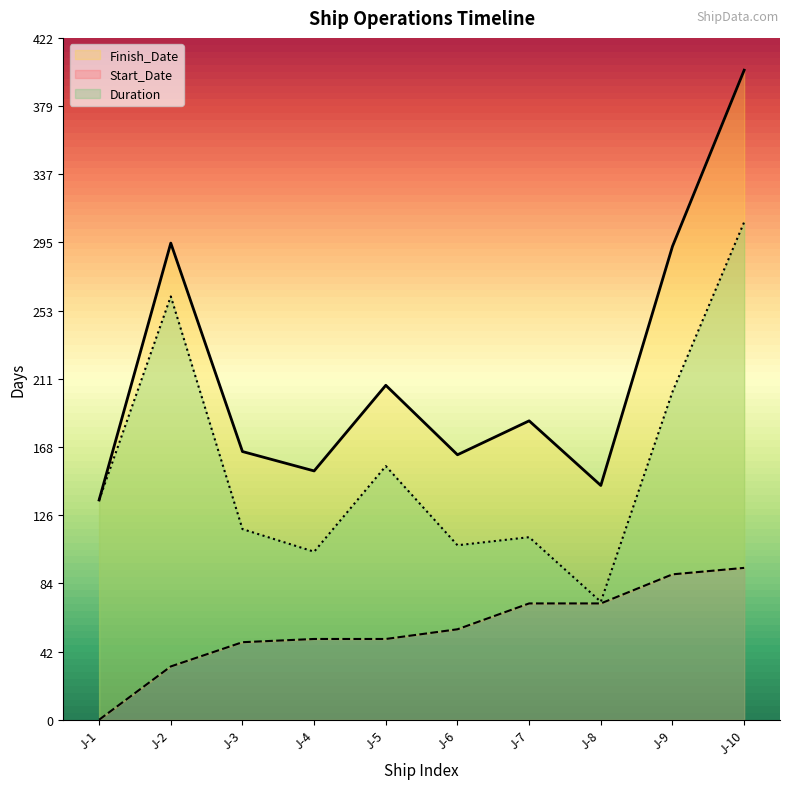

Does the chart display data point markers on the line(s)?

No